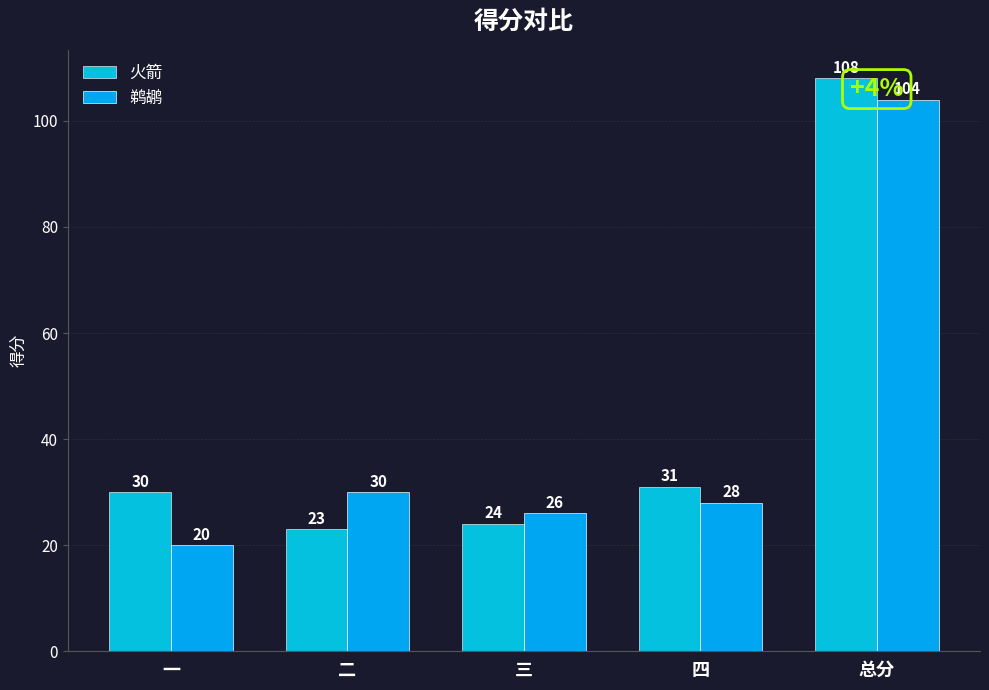

List the labels in order of 鹈鹕 value, largest first.

总分, 二, 四, 三, 一